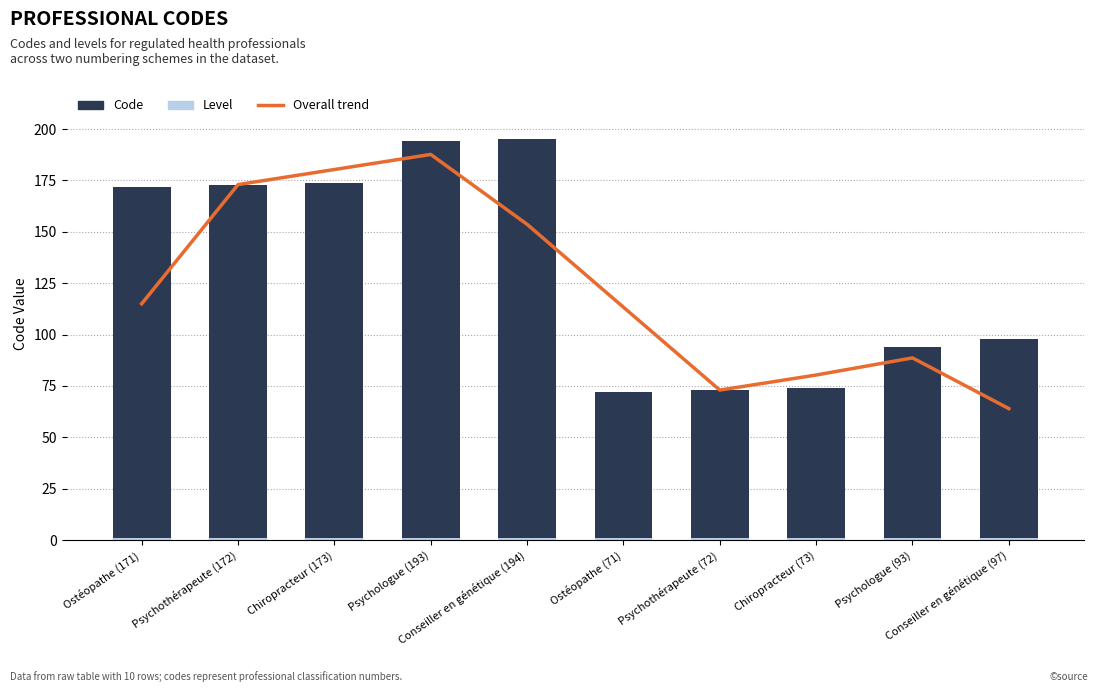

How many data points in Code are above 171?

4